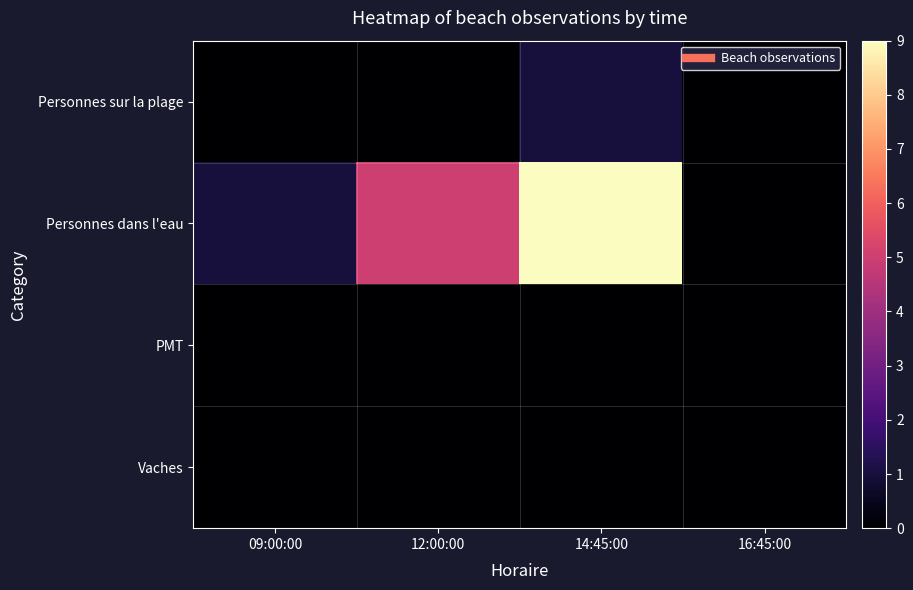

List the series in order of their peak value, highest first.

Personnes dans l'eau, Personnes sur la plage, PMT, Vaches